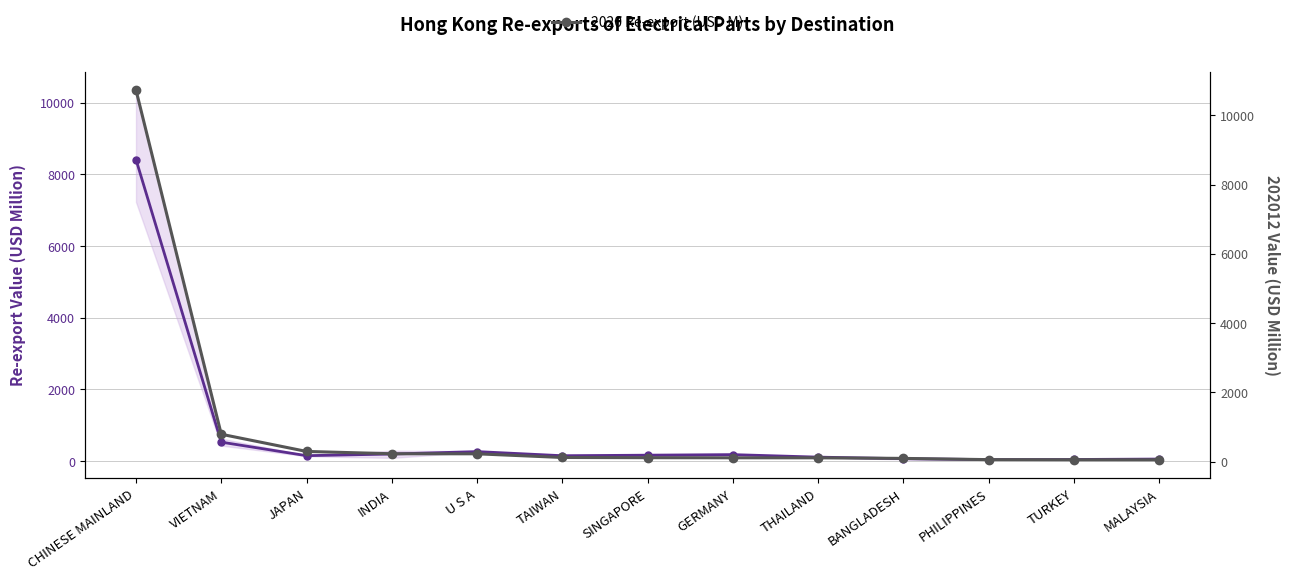

What is the approximate value of Avg Re-export 2017–2019 (USD M) at U S A?

259.7